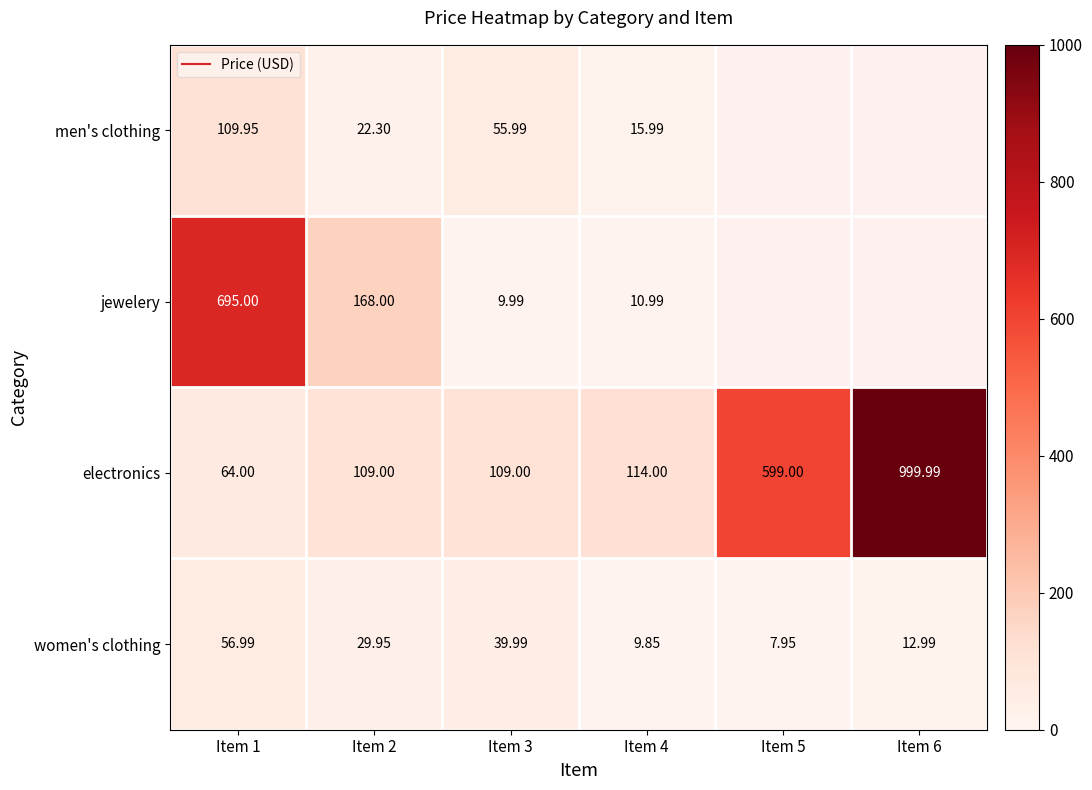

The men's clothing series shows 56.0 at Item 3. True or false?

True